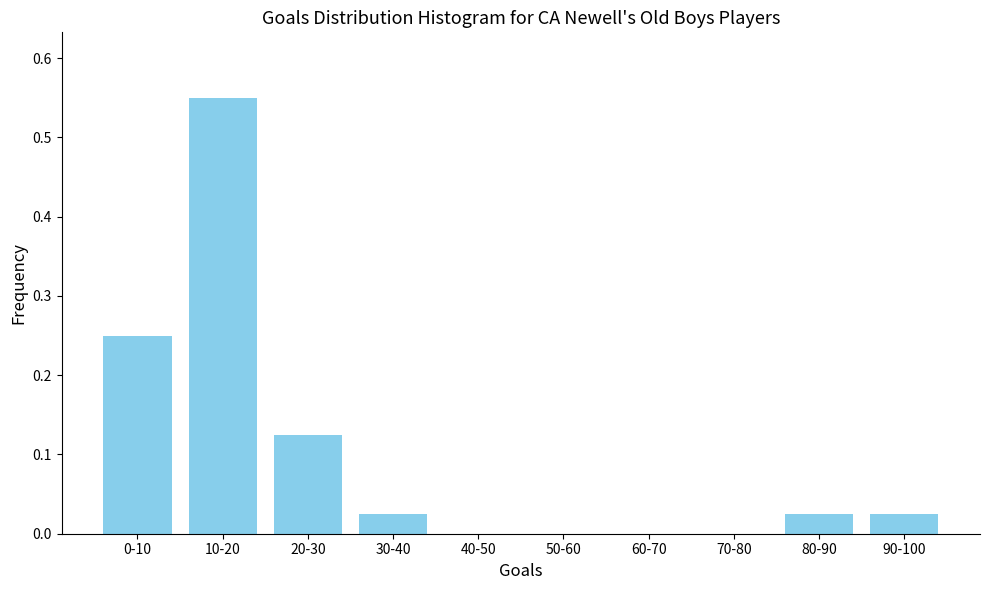

What is the sum of all values?

1.0